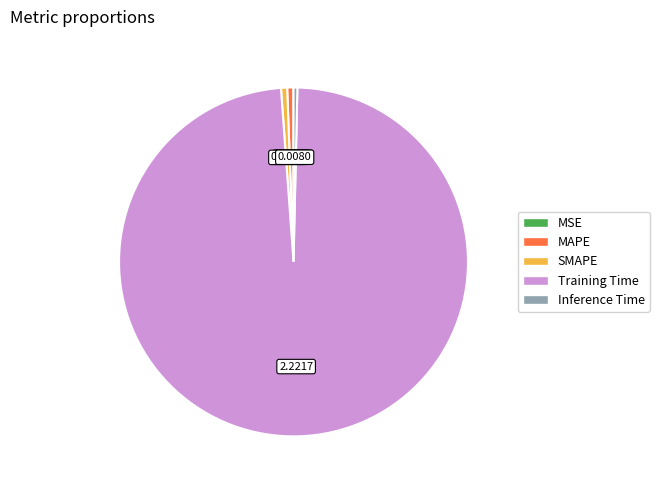

Is Training Time the majority of the pie?

Yes